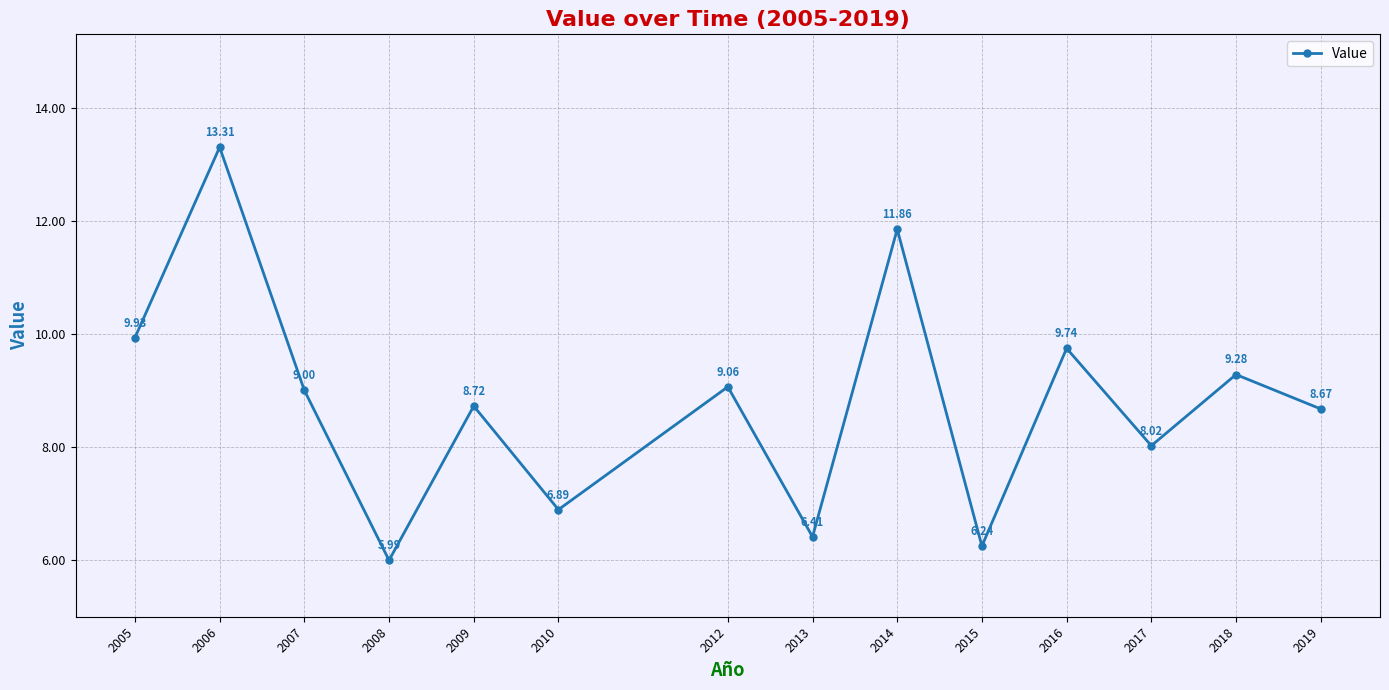

Where is the first local maximum?

2006